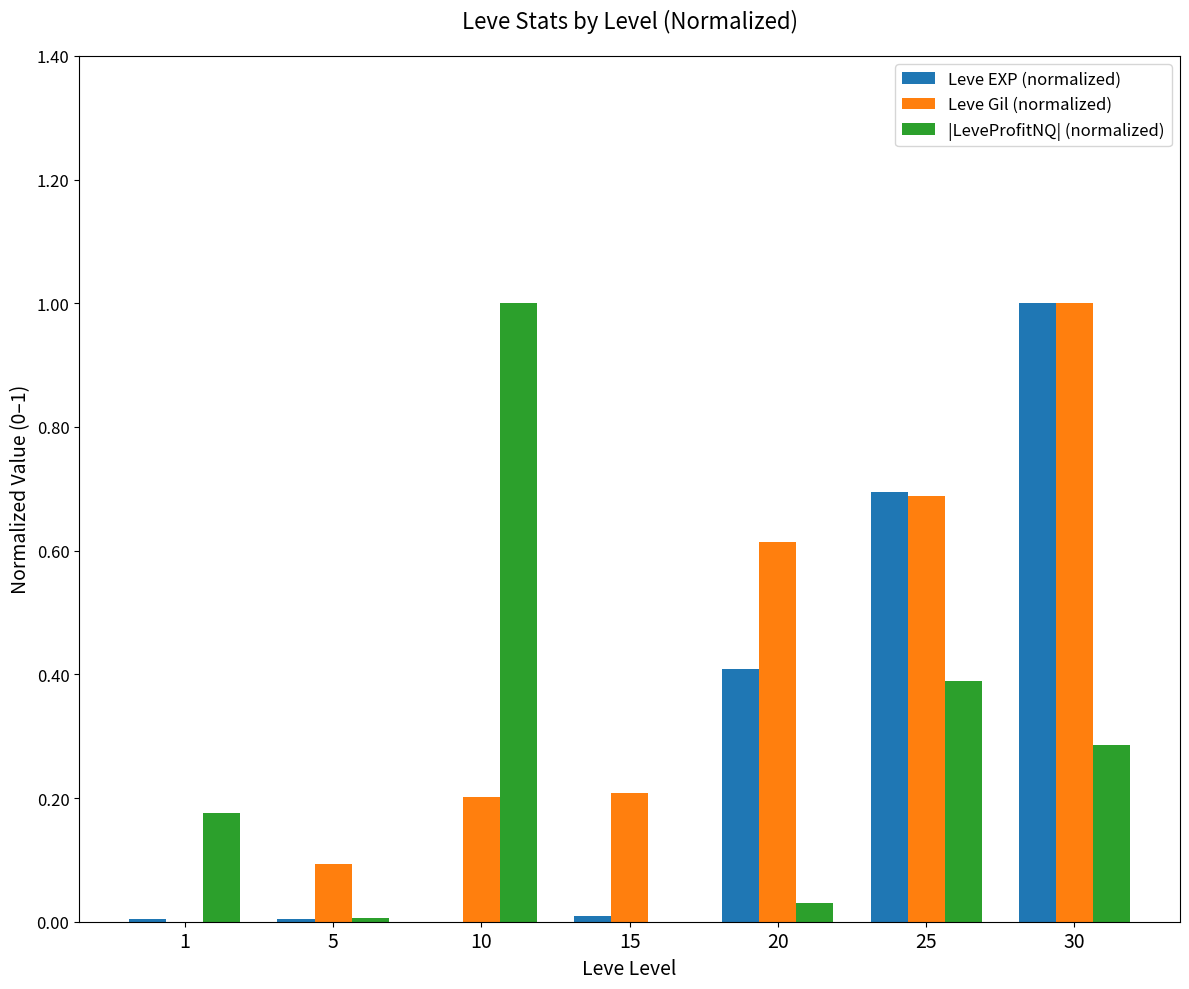

Between 1 and 10, which series saw the biggest shift?

|LeveProfitNQ| (normalized)